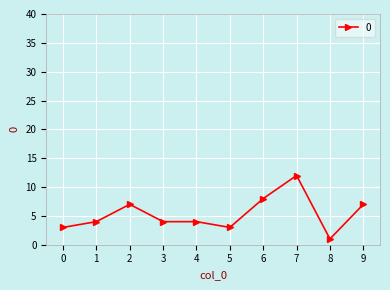

What is the minimum value shown in the chart?

1